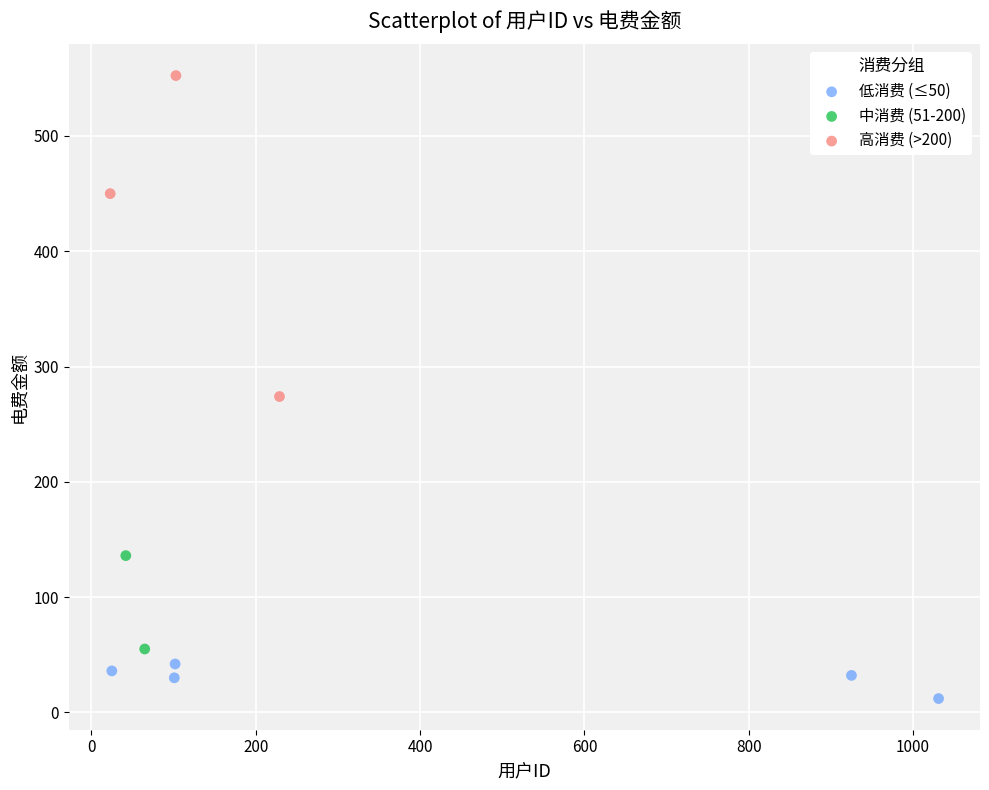

Which series reaches the maximum Y coordinate?

高消费 (>200)